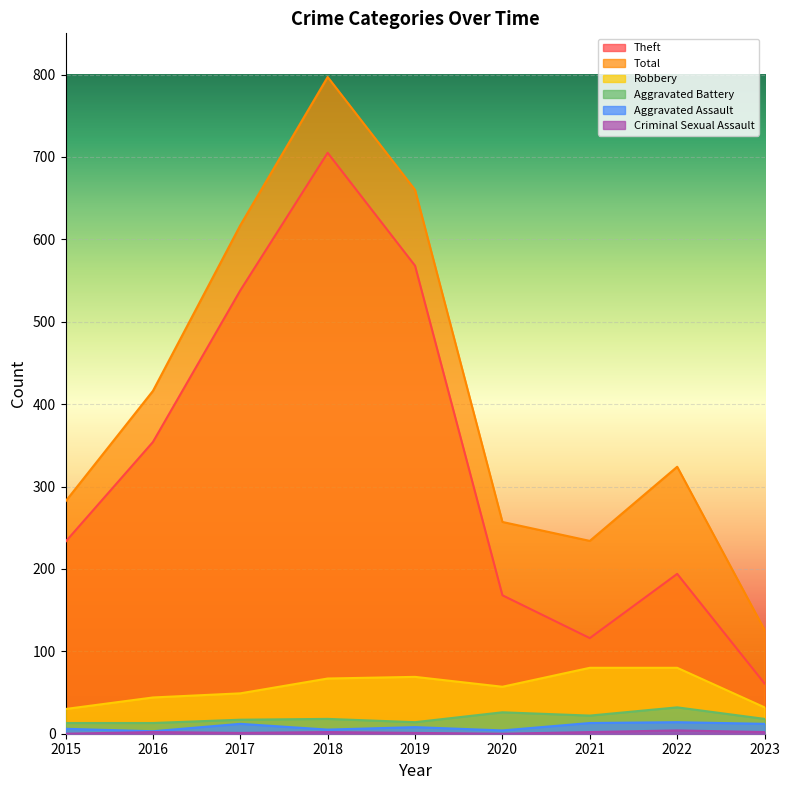

What is the minimum value for Robbery?

30